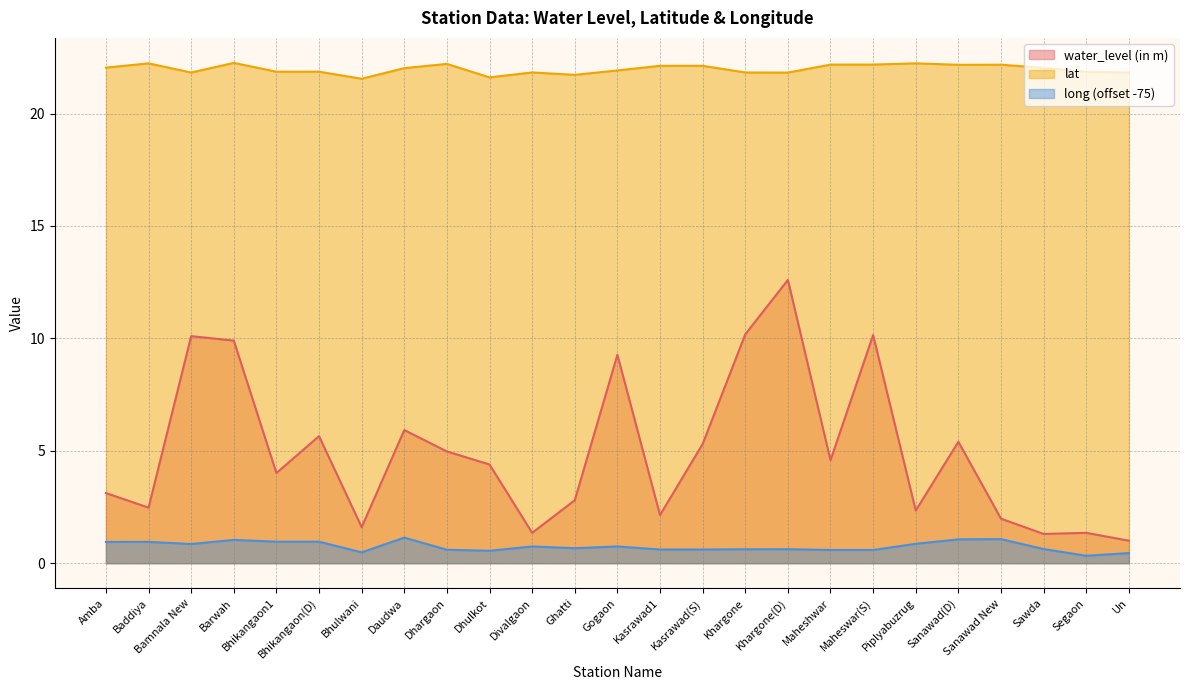

How many data points in lat are less than 22?

12